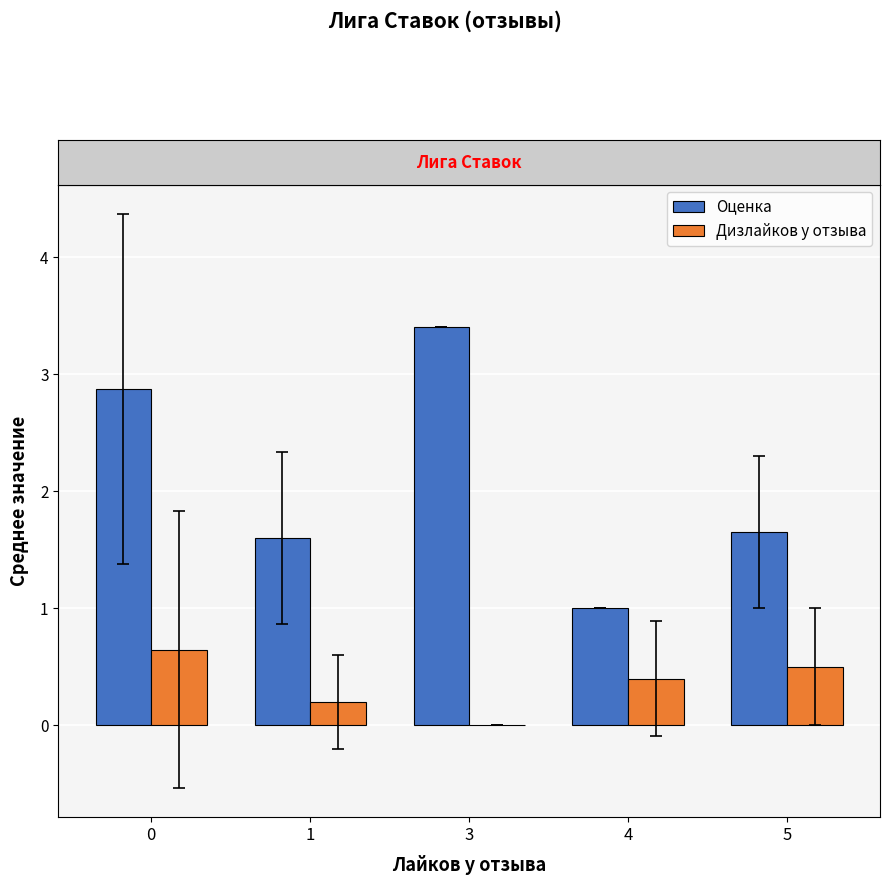

Read the Дизлайков у отзыва value at 5.

0.5